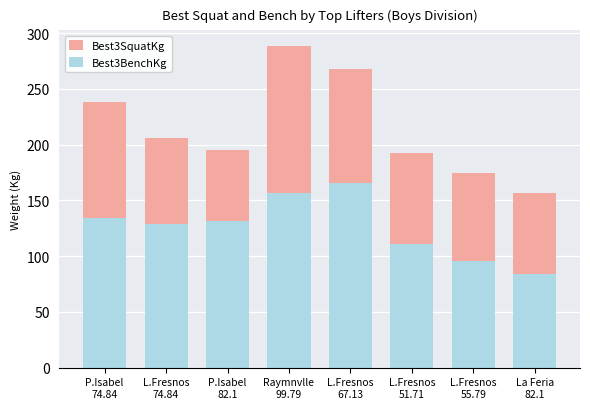

How many values in the Best3SquatKg series exceed 206?

4